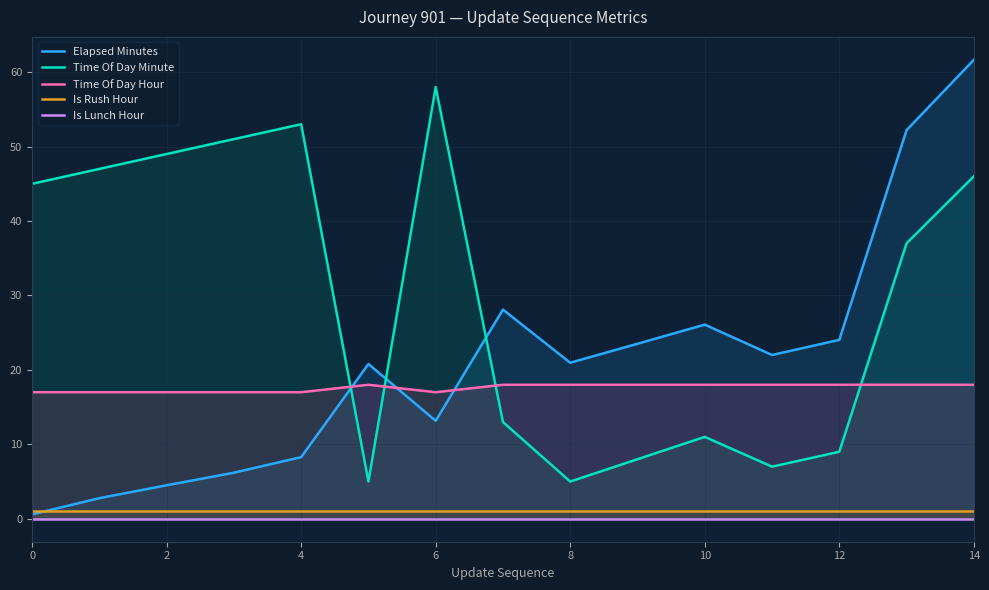

What is the highest value of the Time Of Day Hour series?

18